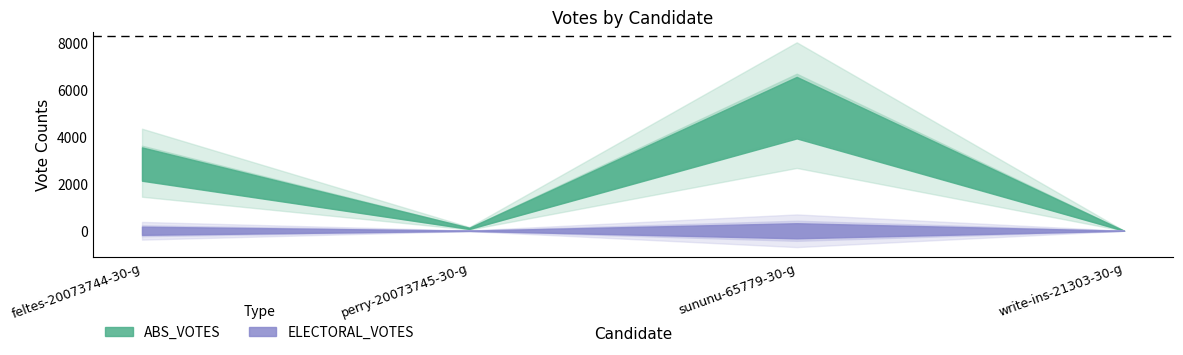

True or false: ELECTORAL_VOTES and ABS_VOTES cross at least once.

False